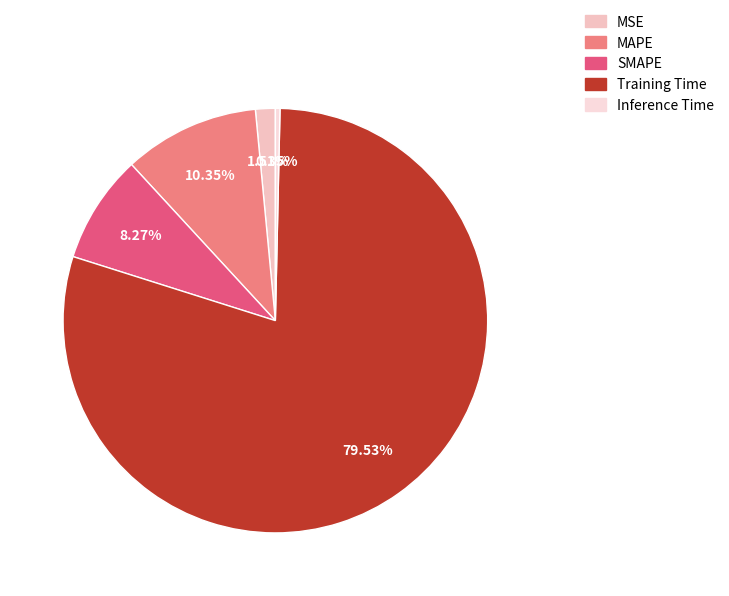

How many slices are in this pie chart?

5